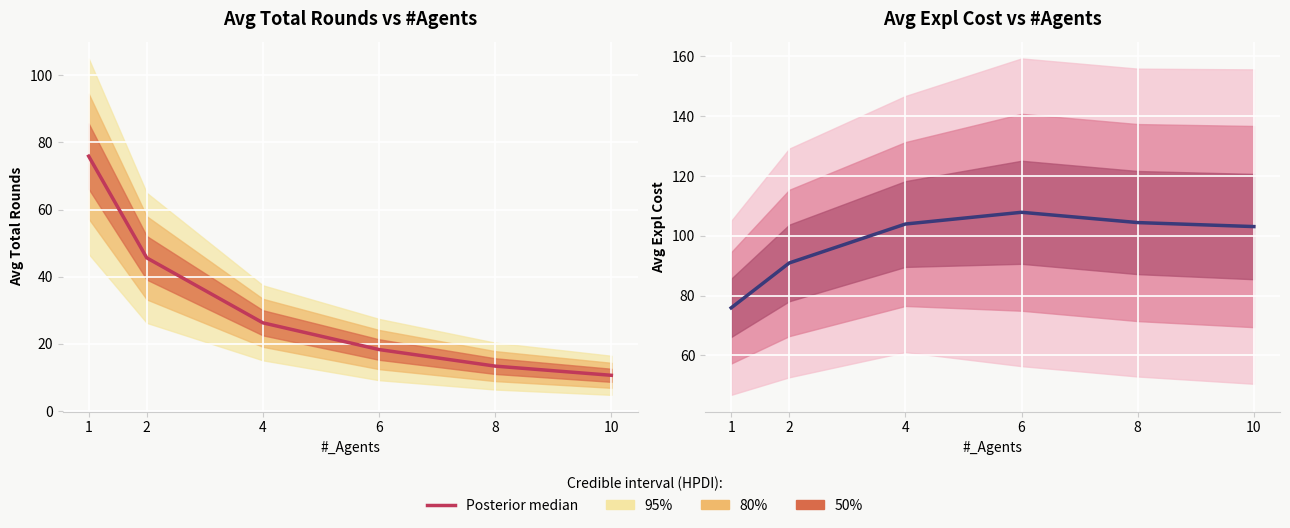

What is the difference between the second highest and minimum values?

28.5